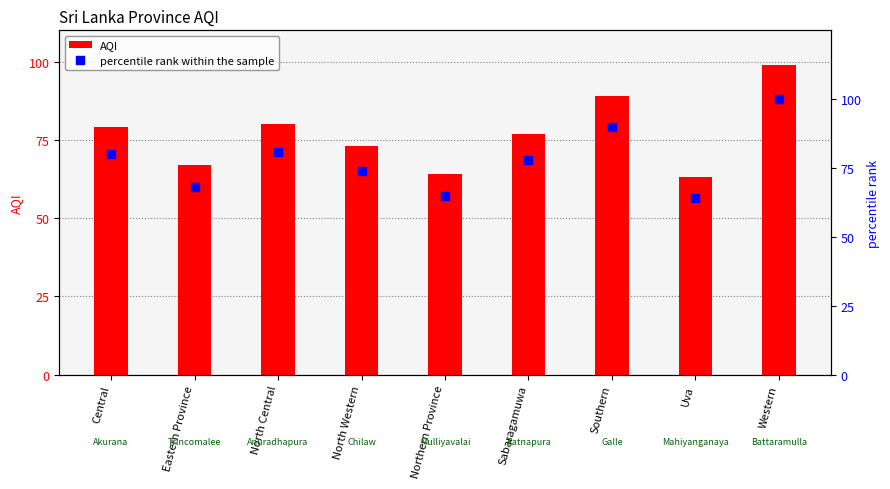

What is the label of the 6th bar from the left?

Sabaragamuwa